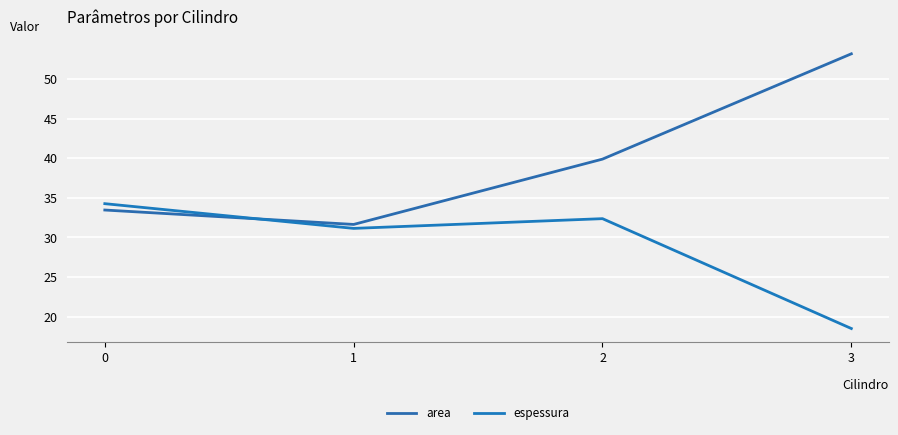

Rank the categories by espessura value from lowest to highest.

3, 1, 2, 0